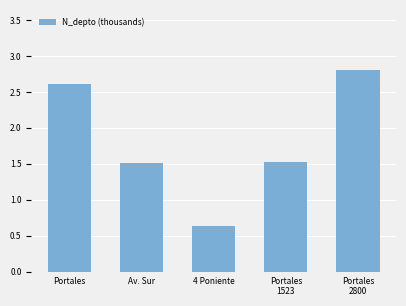

What is the value of the 3rd bar from the left?

0.6